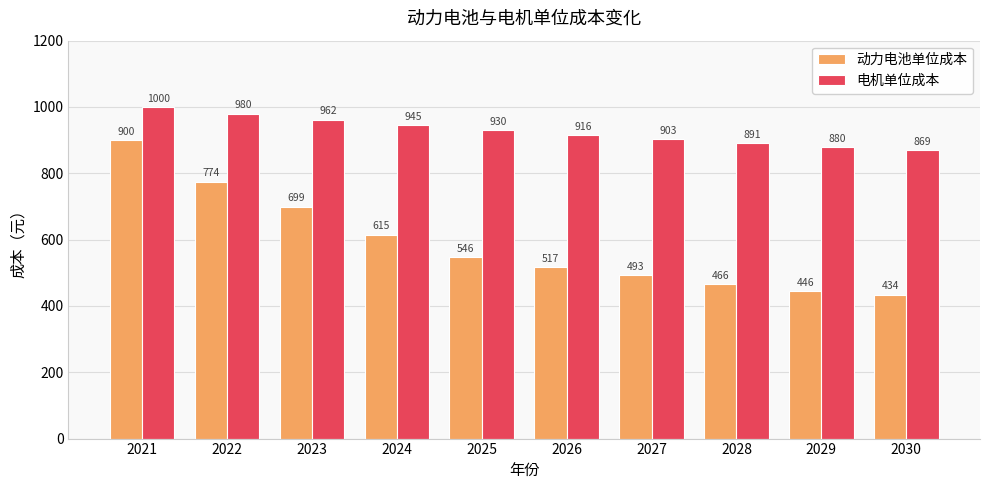

The value of 电机单位成本 at 2029 is 879.7. True or false?

True